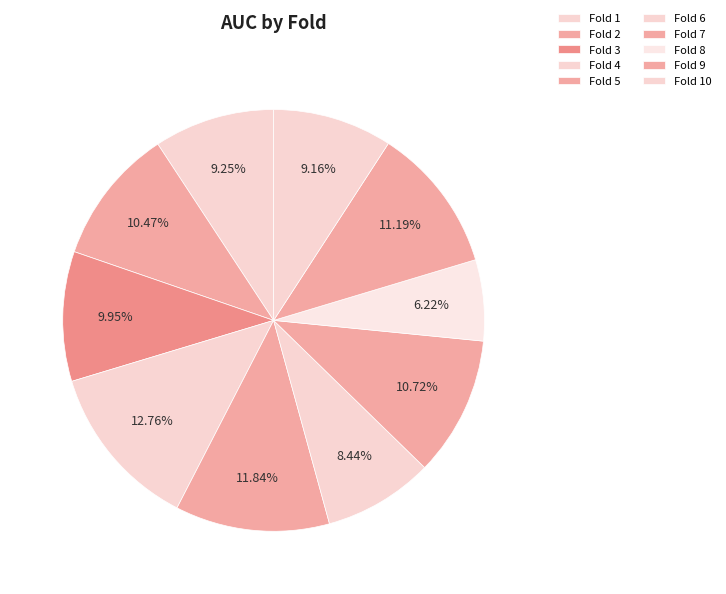

To the nearest percent, what is the difference between the Fold 5 and Fold 3 slice percentages?

2%